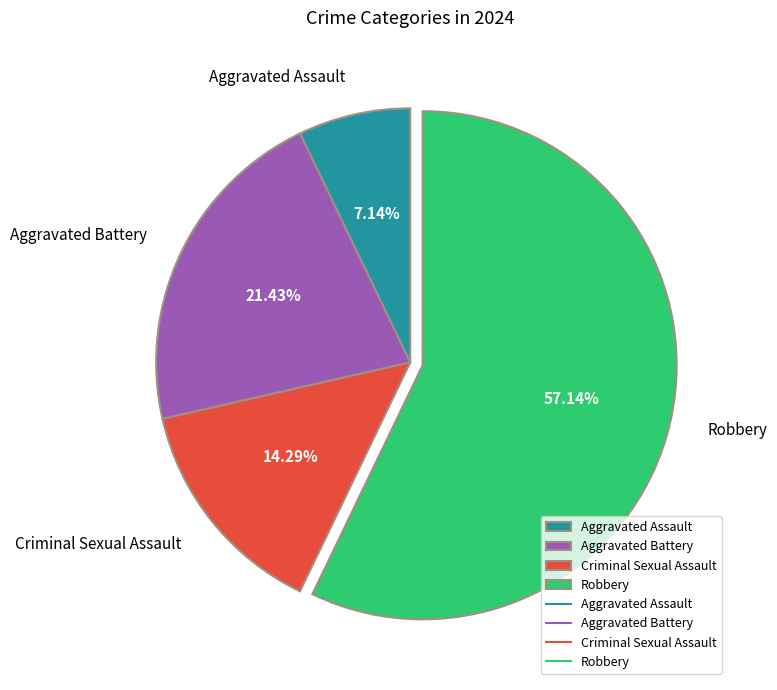

Does any single category account for the majority?

Yes